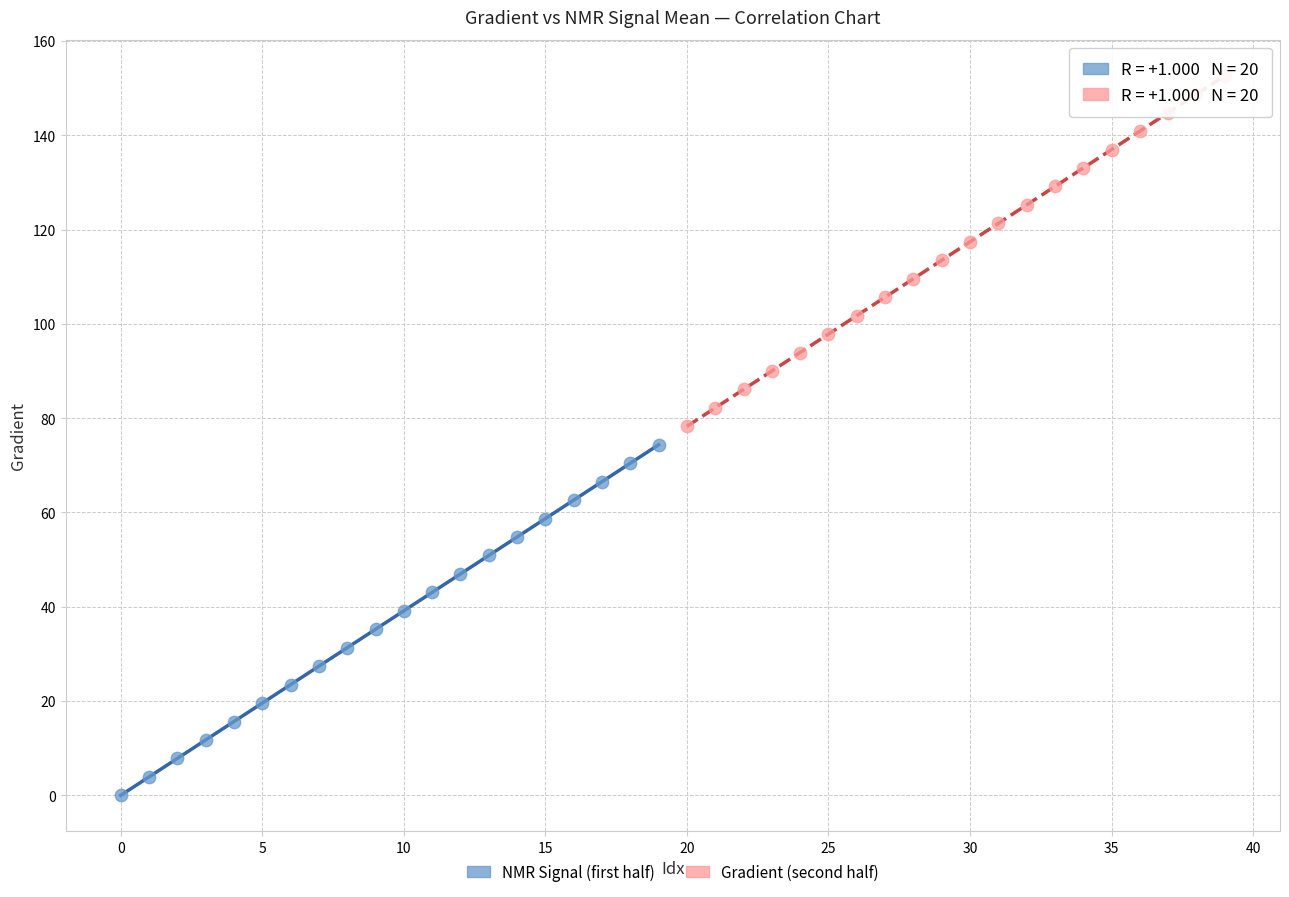

Which series reaches the minimum Y coordinate?

NMR Signal (first half)